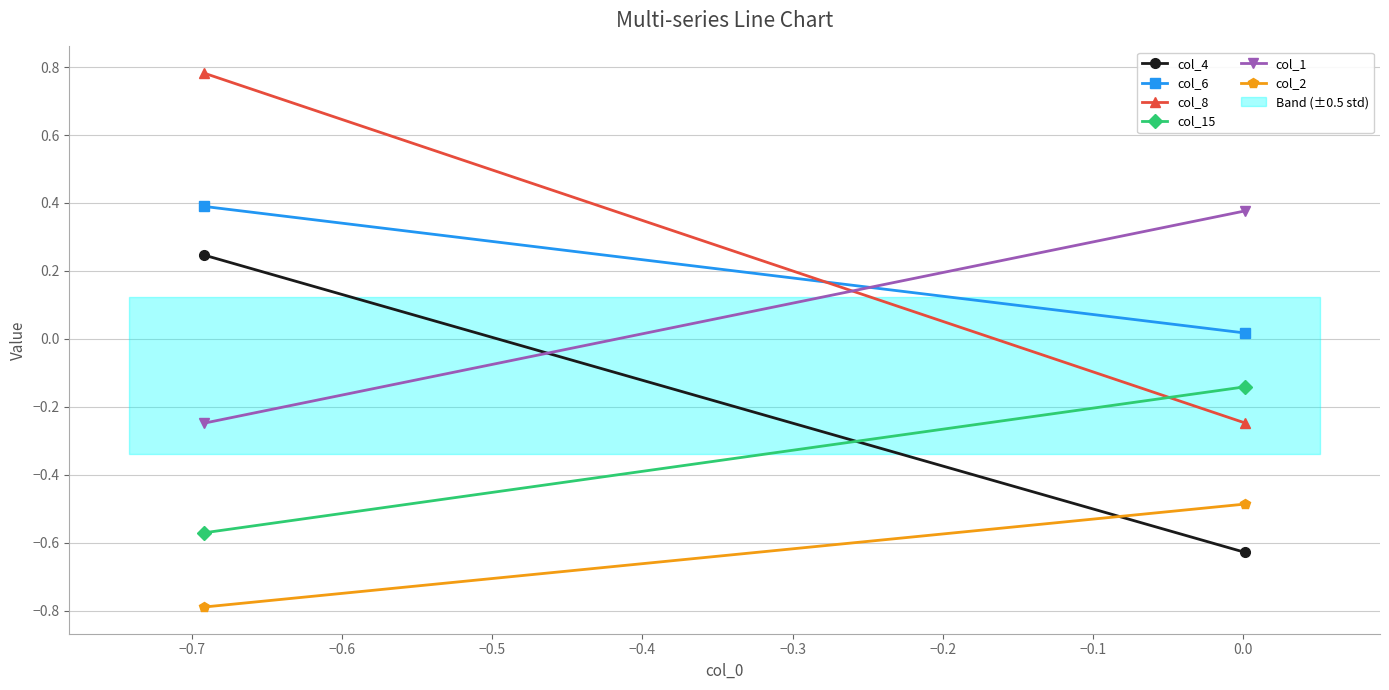

Does the chart have visible grid lines?

Yes